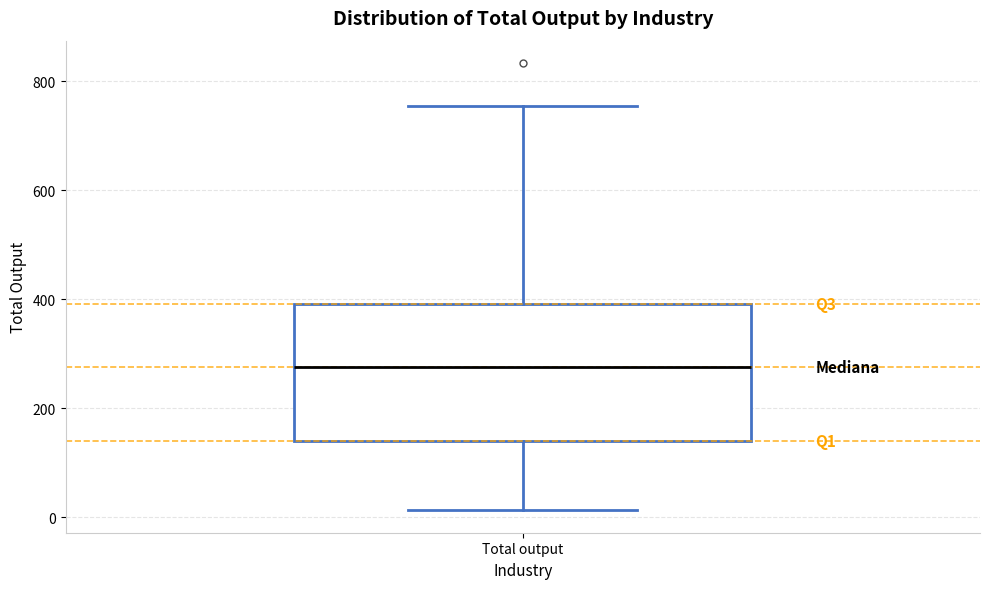

Transcribe this box plot: give where the median line is, the range the box spans, and where the two whiskers end, as read against the y-axis. The values are not printed on the chart, so give them approximately, as read against the axis.

median 280, box 140 to 400, whiskers 20 to 760